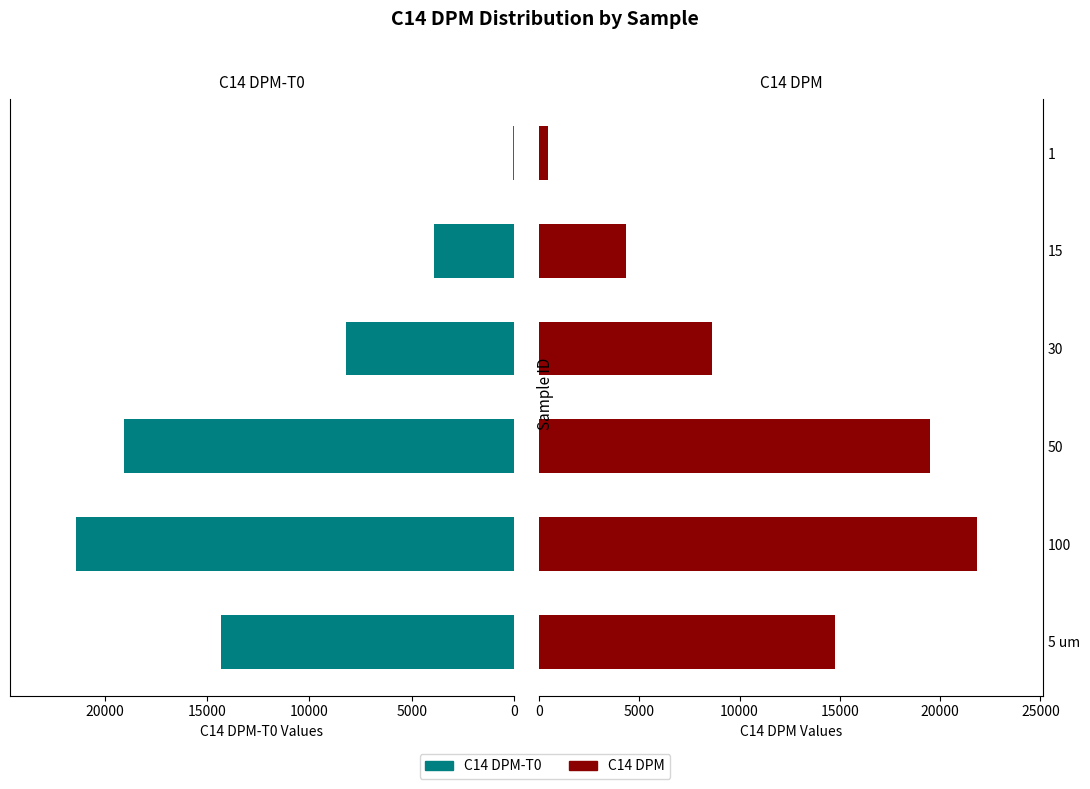

What are all the series names shown in the legend?

C14 DPM-T0, C14 DPM